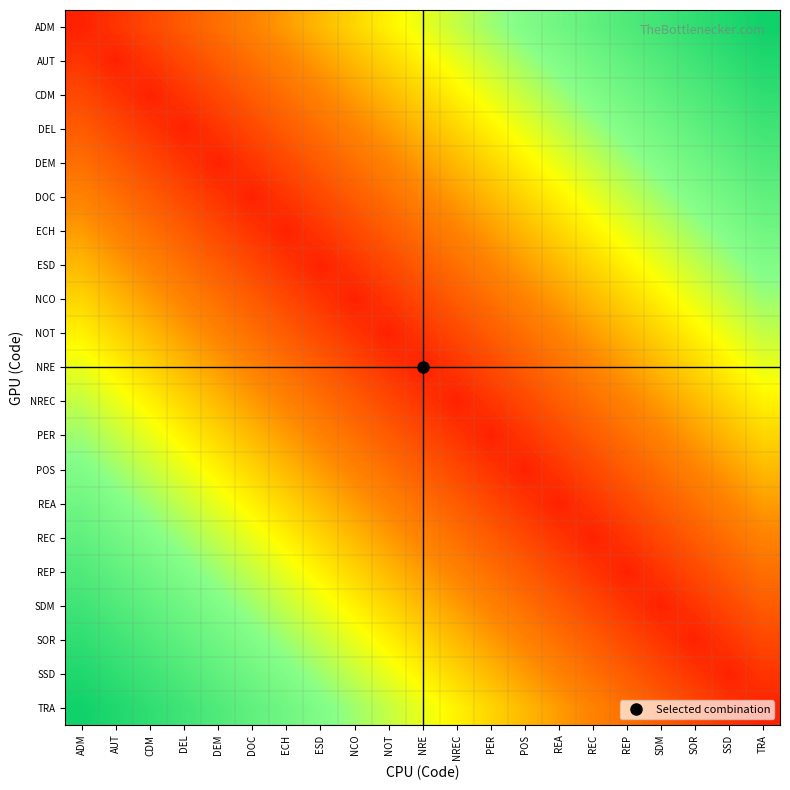

Between REC and DOC, which is larger?

REC